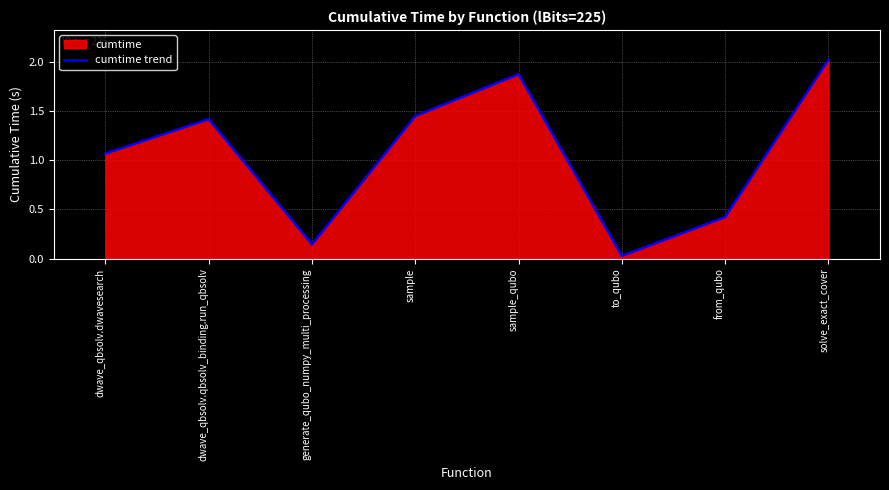

How many lines are shown in the chart?

1